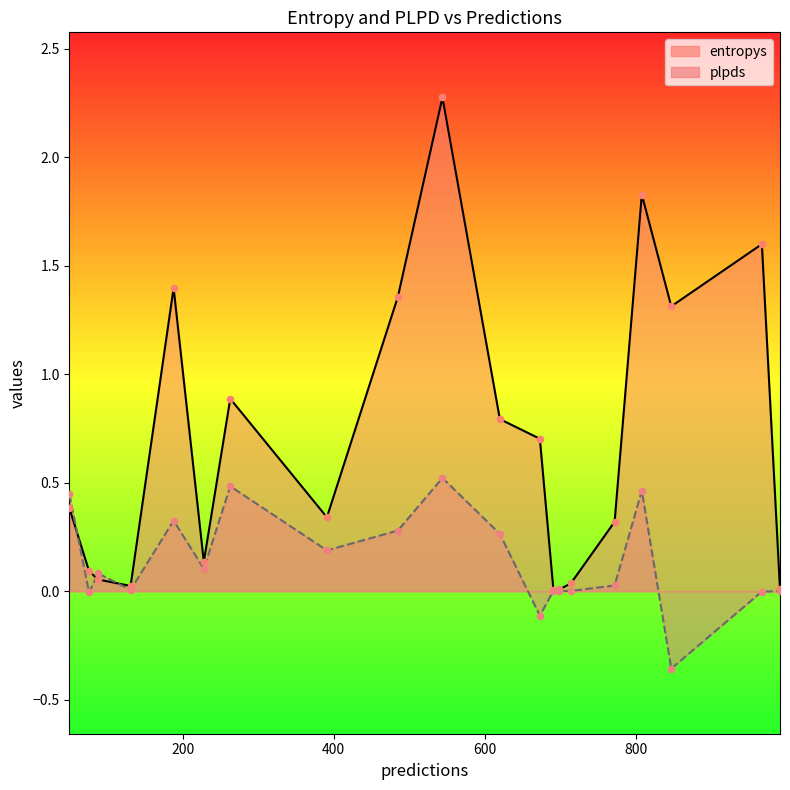

At how many categories does at least one series exceed 0?

20